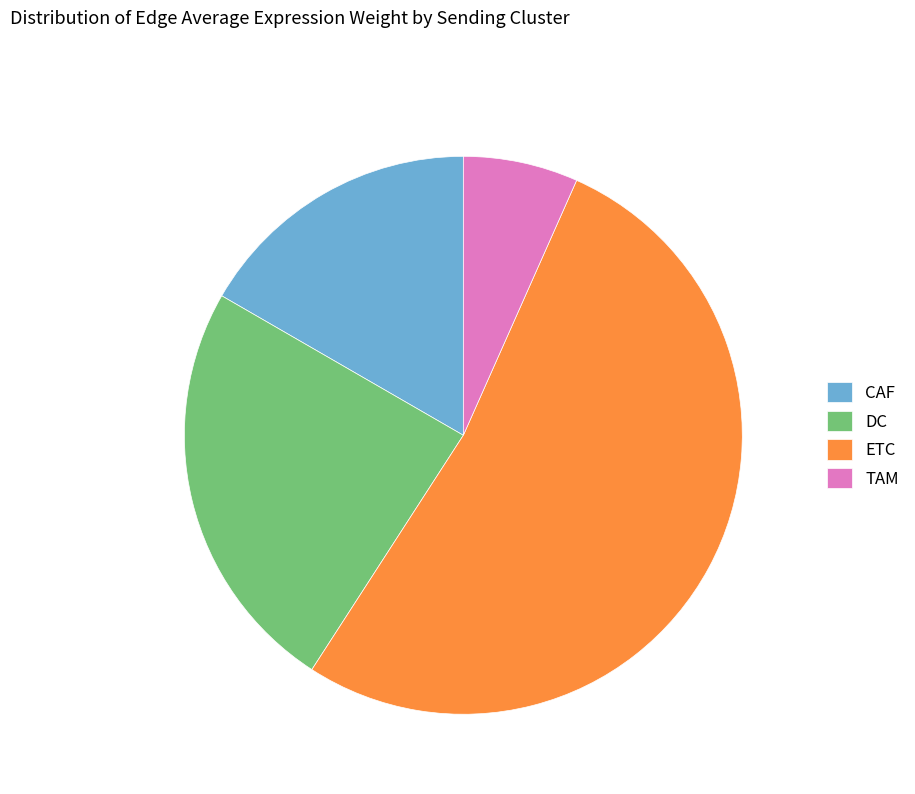

Count the number of slices in the pie.

4